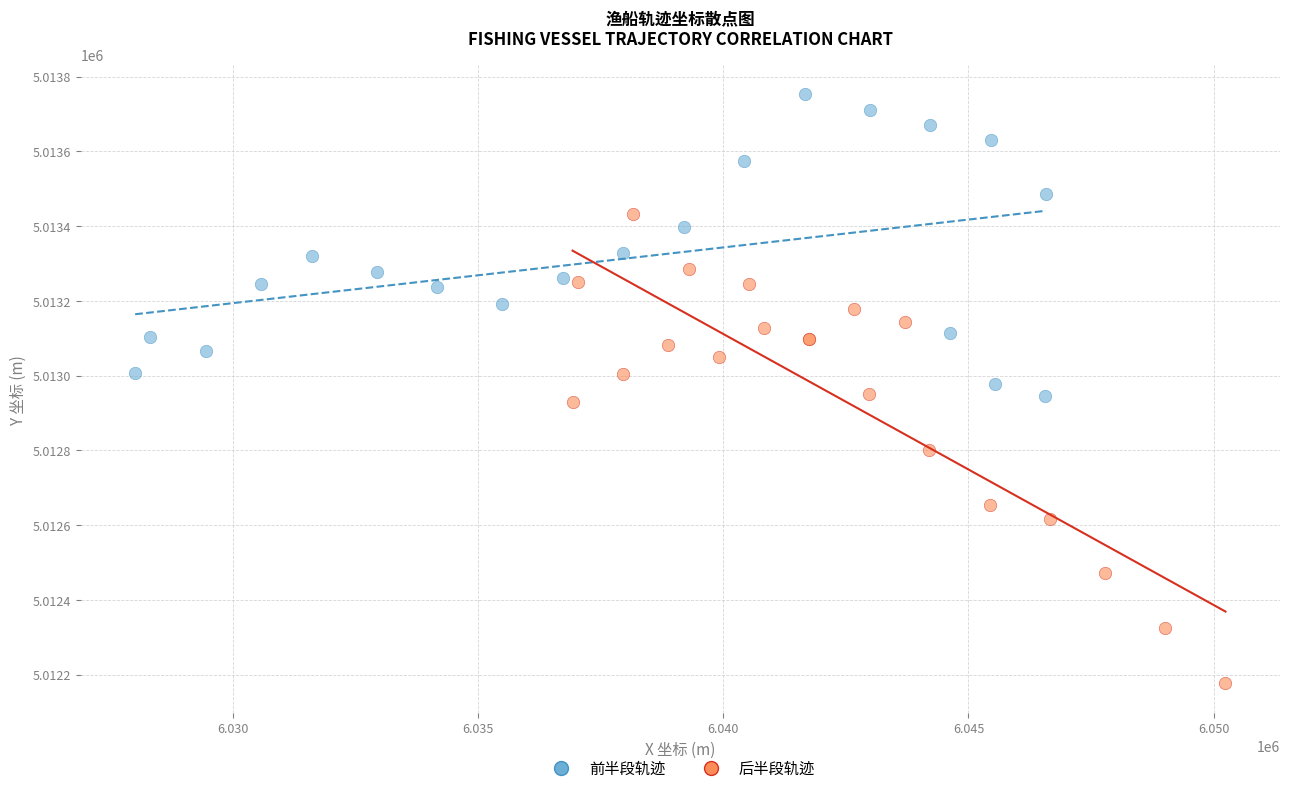

Which series reaches the maximum Y coordinate?

前半段轨迹